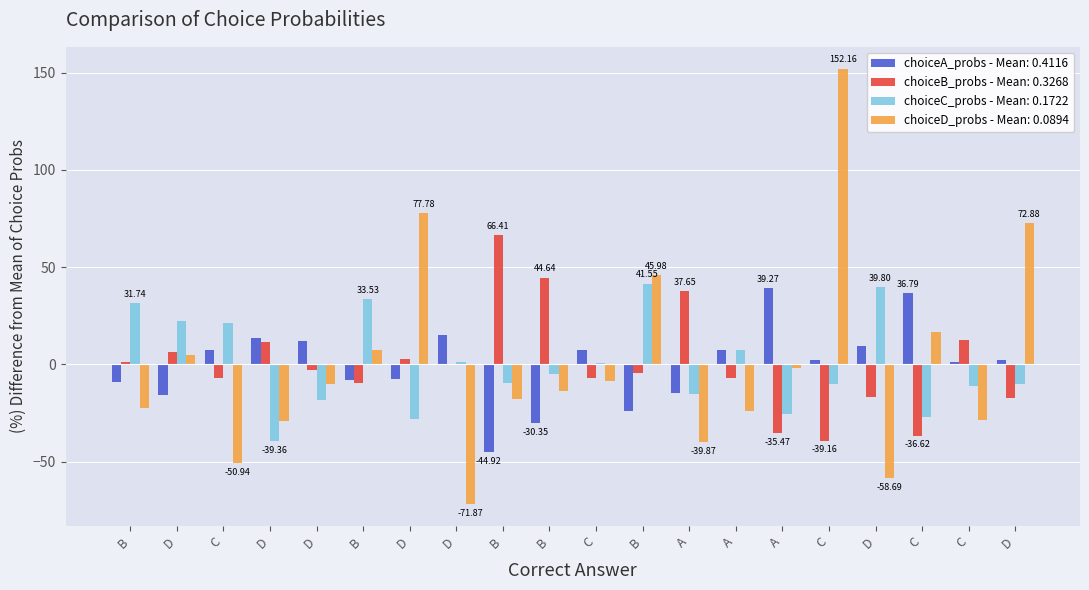

What is the spread (max minus min) of values at C?

72.4